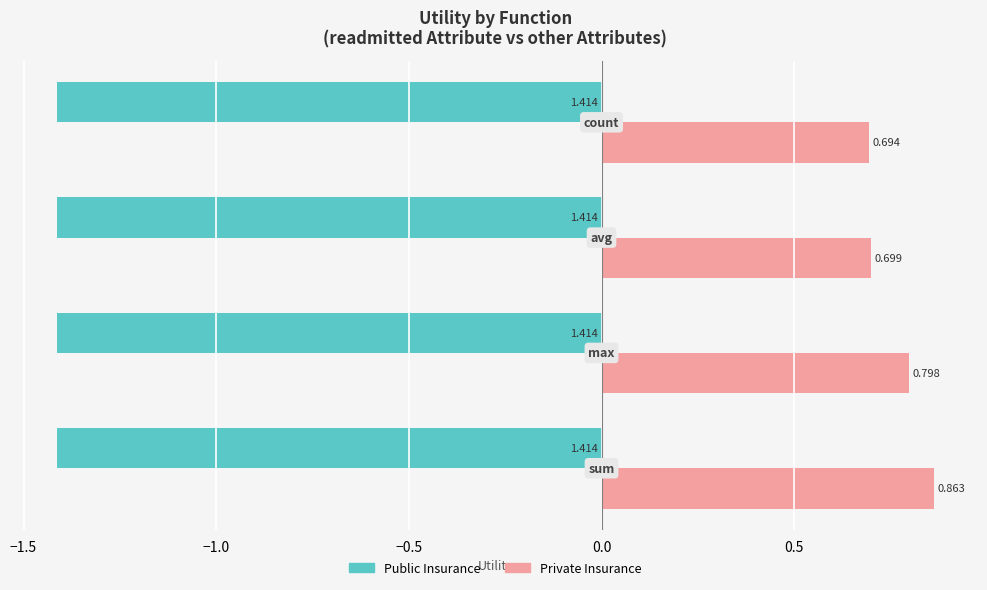

Which series has the largest total across all categories?

Private Insurance